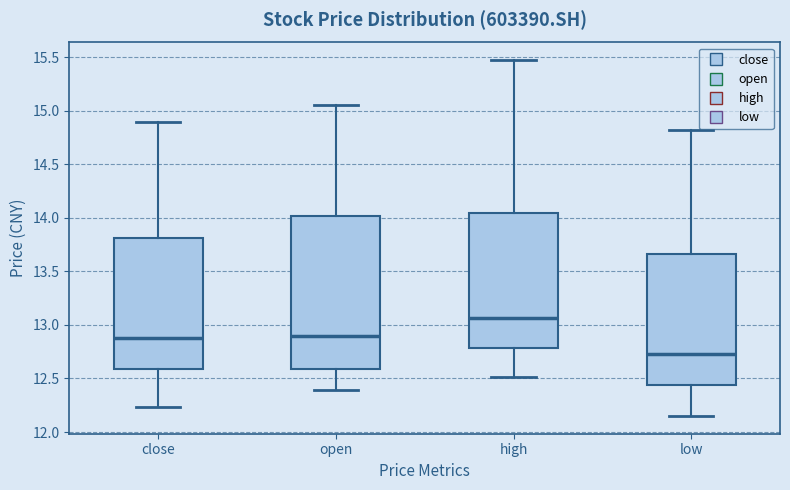

Reading left to right, transcribe this box plot: for each box, give where its median line is, the range the box spans, and where its two whiskers end, as read against the y-axis. The values are not printed on the chart, so give them approximately, as read against the axis.

close: median 12.90, box 12.60 to 13.80, whiskers 12.25 to 14.90
open: median 12.90, box 12.60 to 14.00, whiskers 12.40 to 15.05
high: median 13.05, box 12.80 to 14.05, whiskers 12.50 to 15.45
low: median 12.75, box 12.45 to 13.65, whiskers 12.15 to 14.80